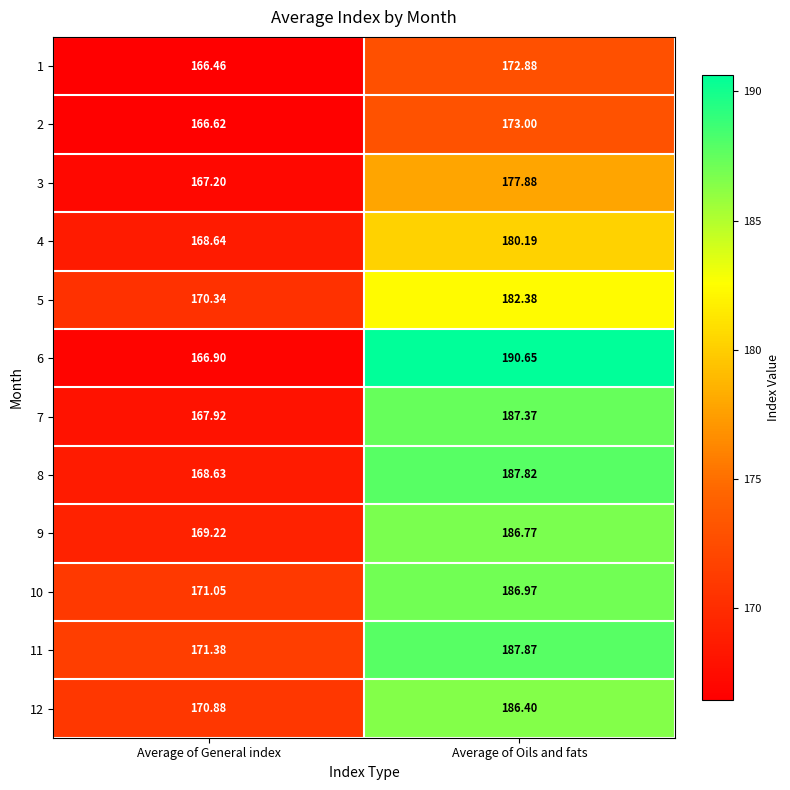

Which category has the lowest value in the 11 series?

Average of General index